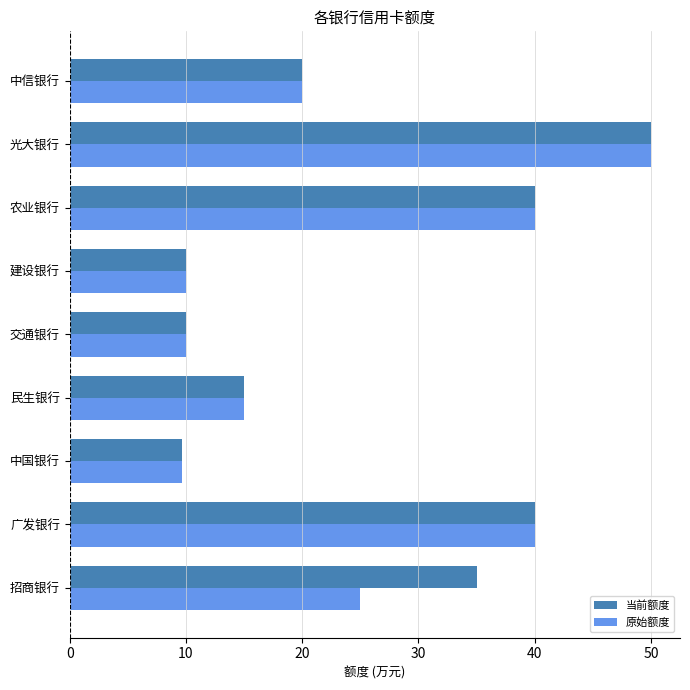

What is the sum of the 原始额度 values at 中信银行 and 建设银行?

30.0